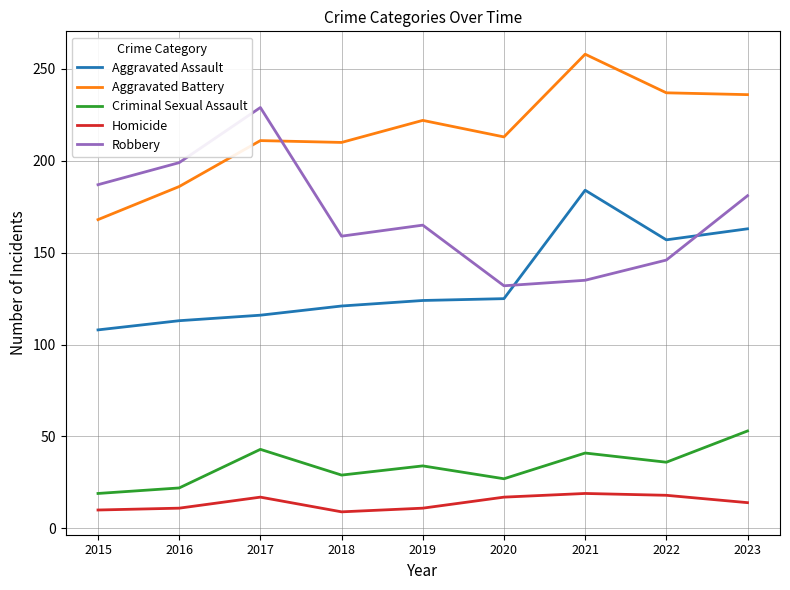

The value of Robbery at 2017 is 229. True or false?

True